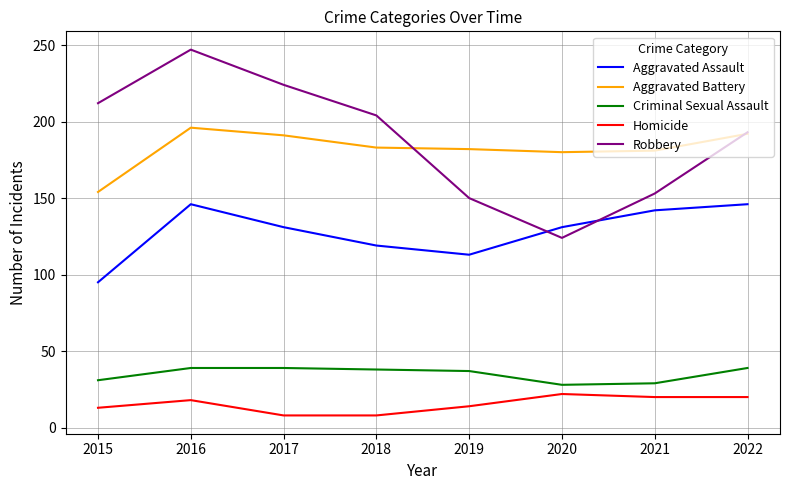

What is the difference between the highest and lowest values at 2015?

199